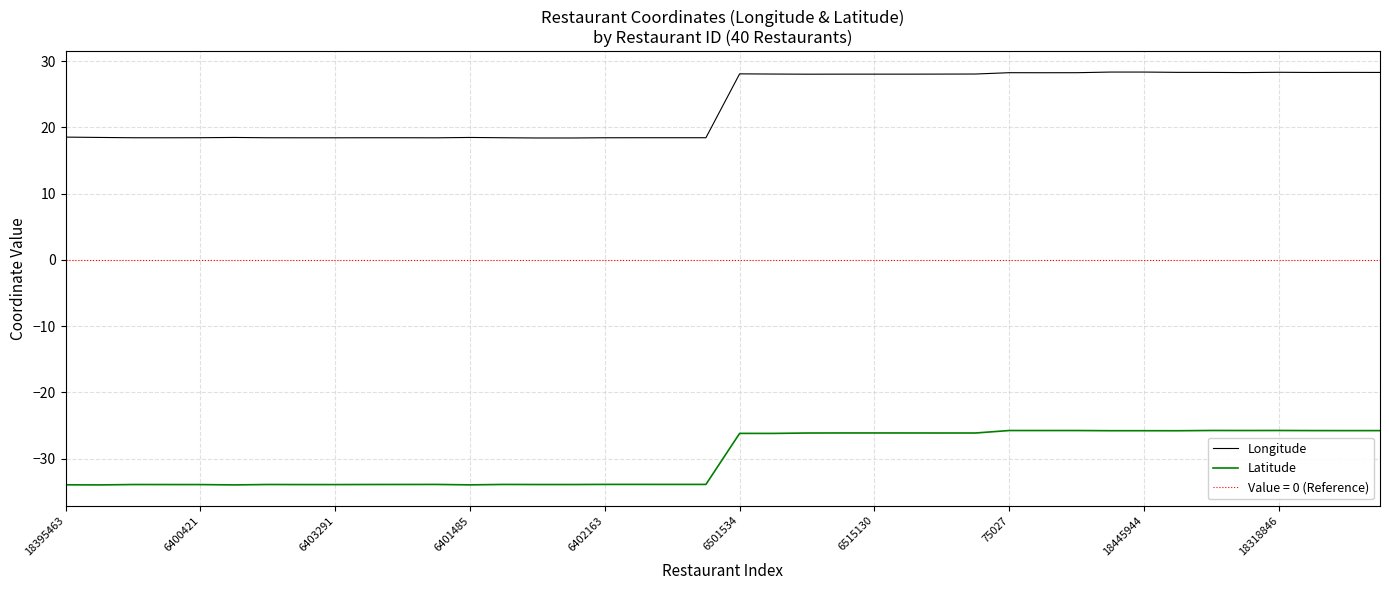

The value of Latitude at 13 is -33.9. True or false?

True